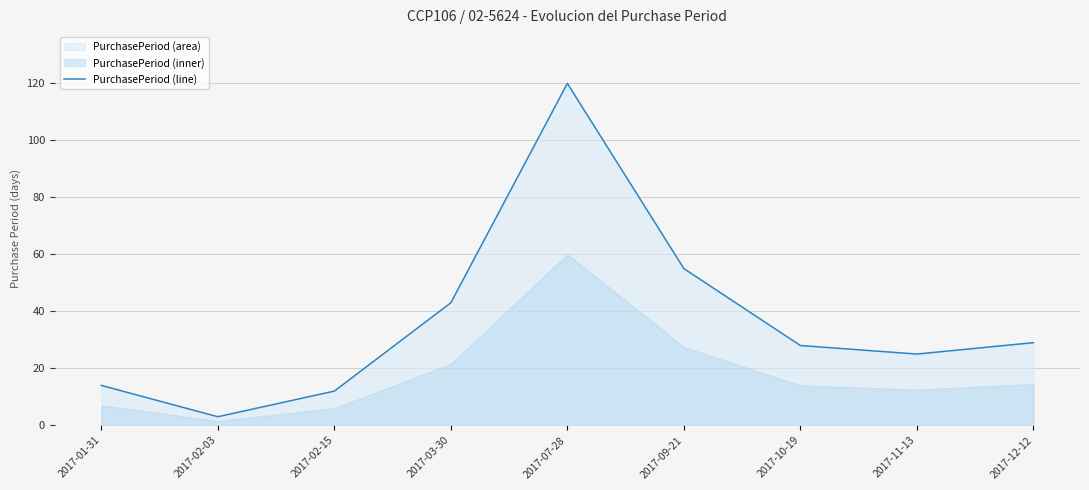

Which category has the lowest value across all series?

2017-02-03